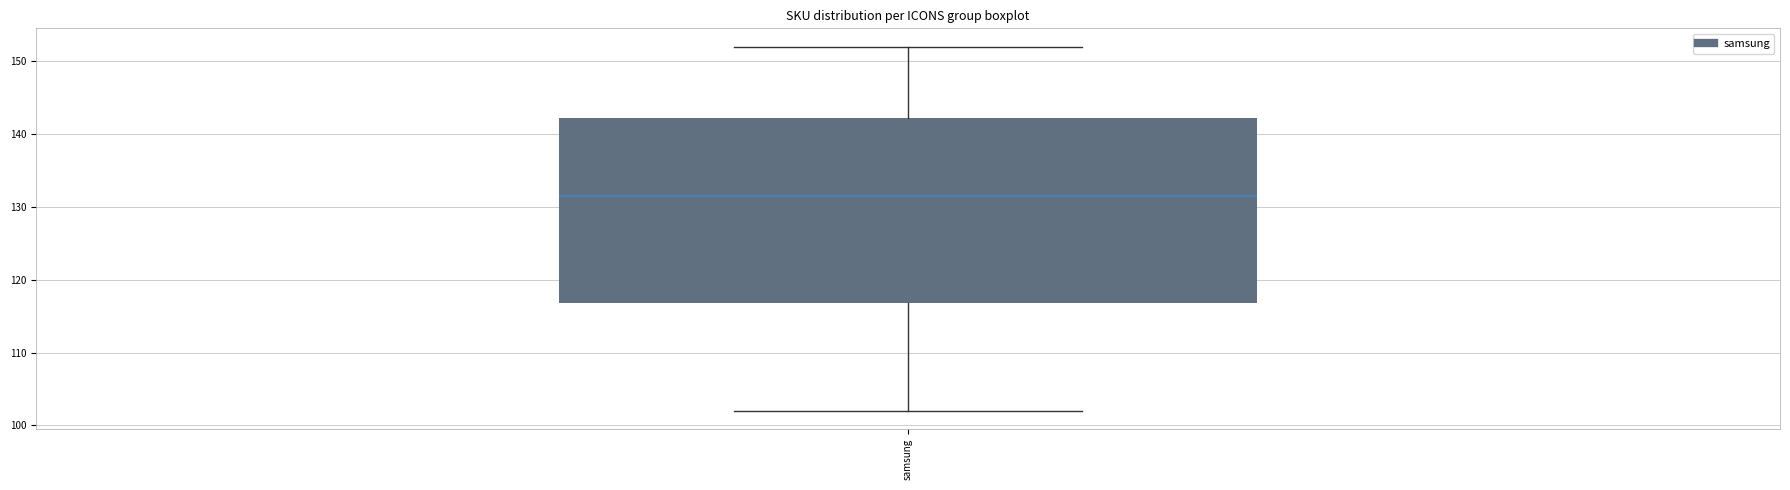

Read this box plot against the y-axis: the position of the median line, the range covered by the box, and the ends of both whiskers. The values are not printed on the chart, so give them approximately, as read against the axis.

median 132, box 117 to 142, whiskers 102 to 152